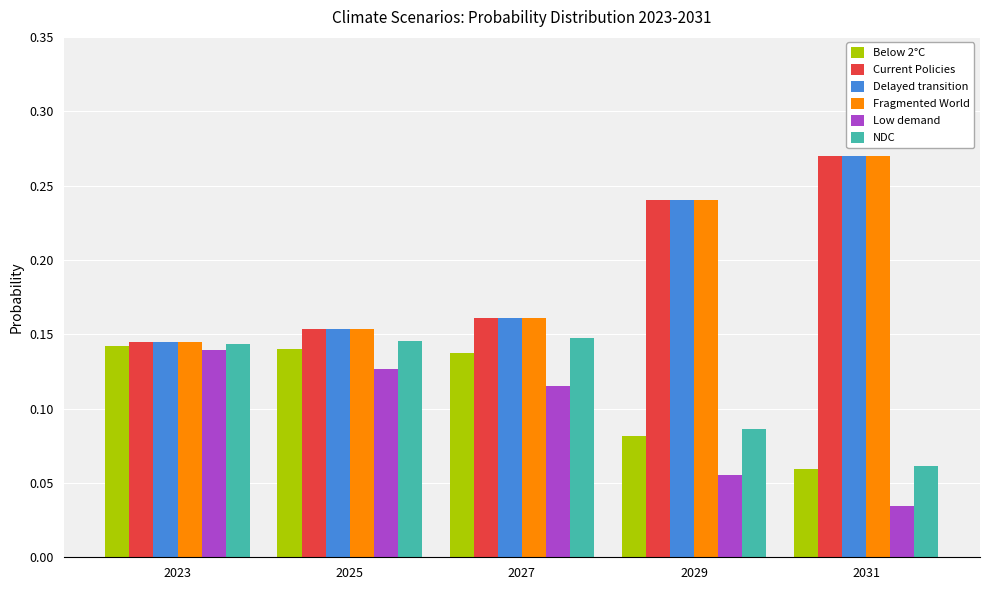

What is the sum of all Delayed transition values?

1.0